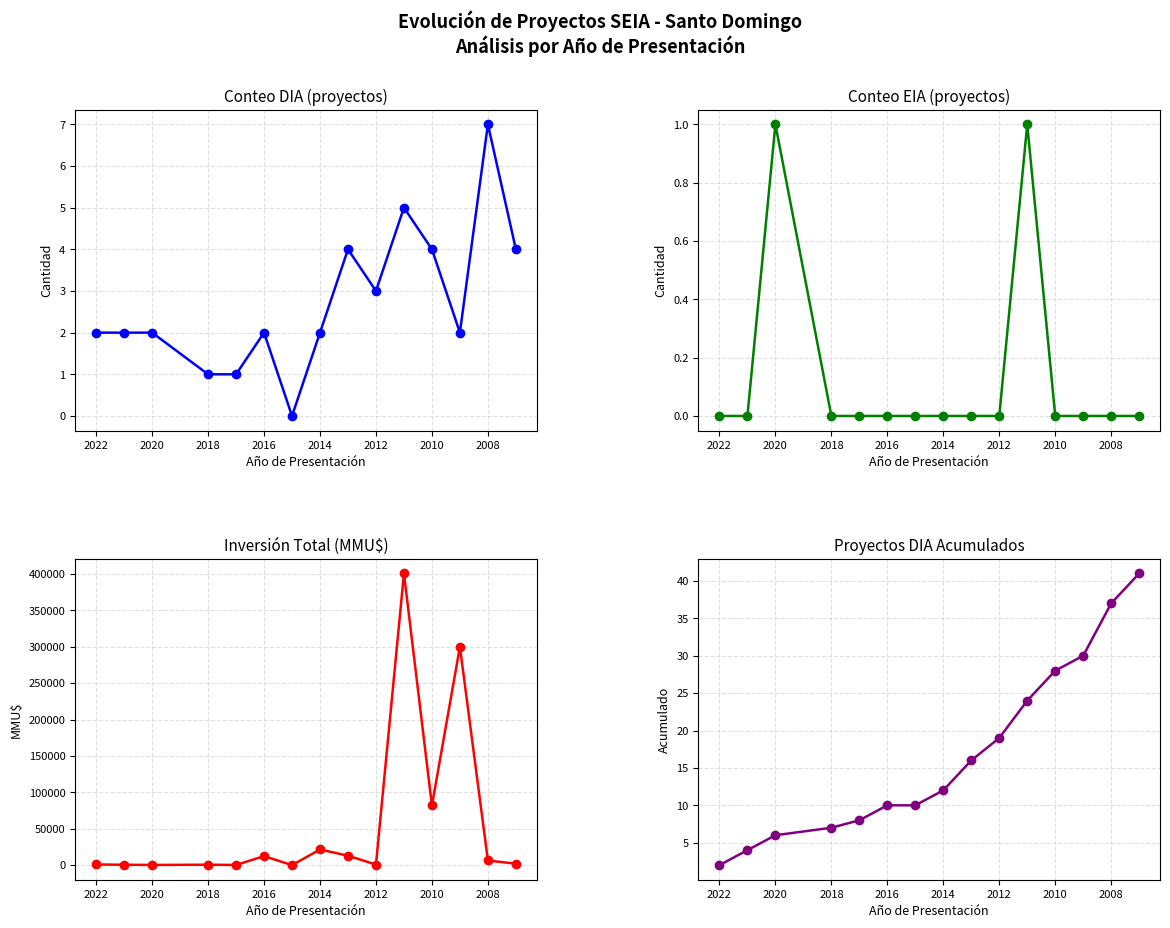

At 2008, list the series in order from largest to smallest.

Inversión Total, Acumulado DIA, DIA, EIA